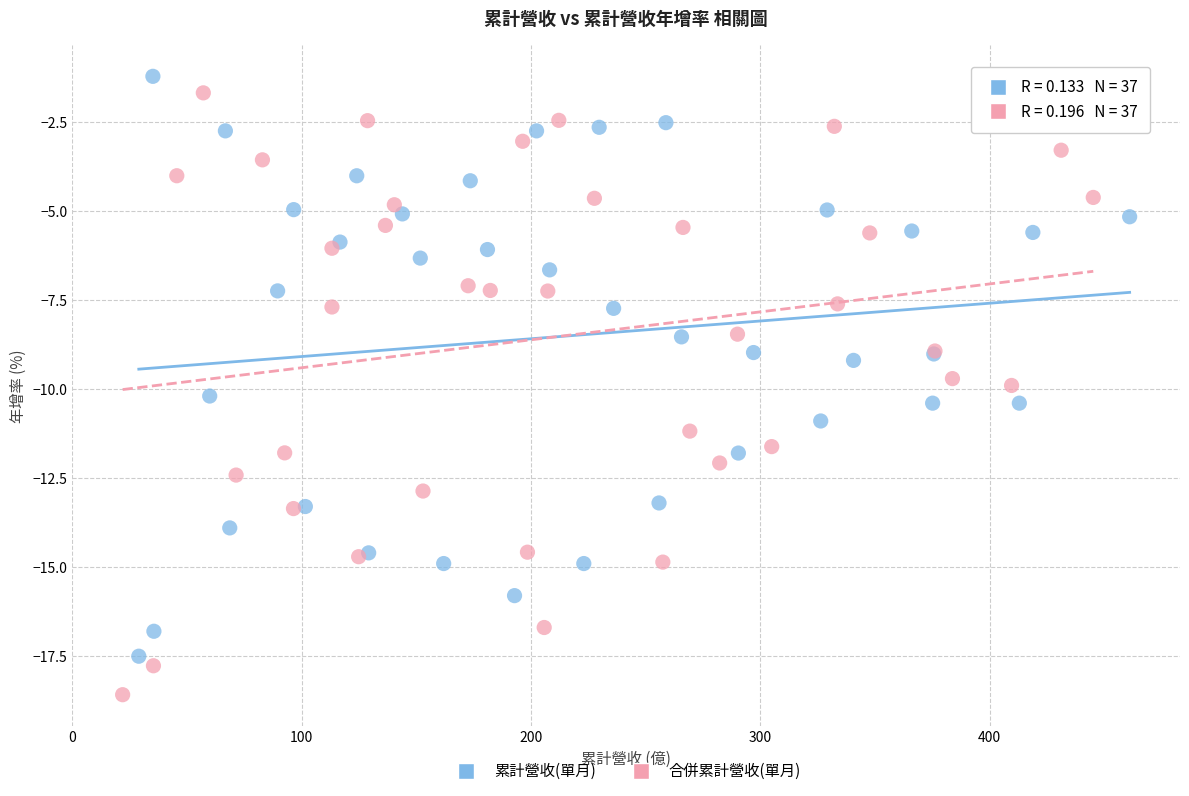

Which series has the widest spread of Y values?

合併累計營收(單月)